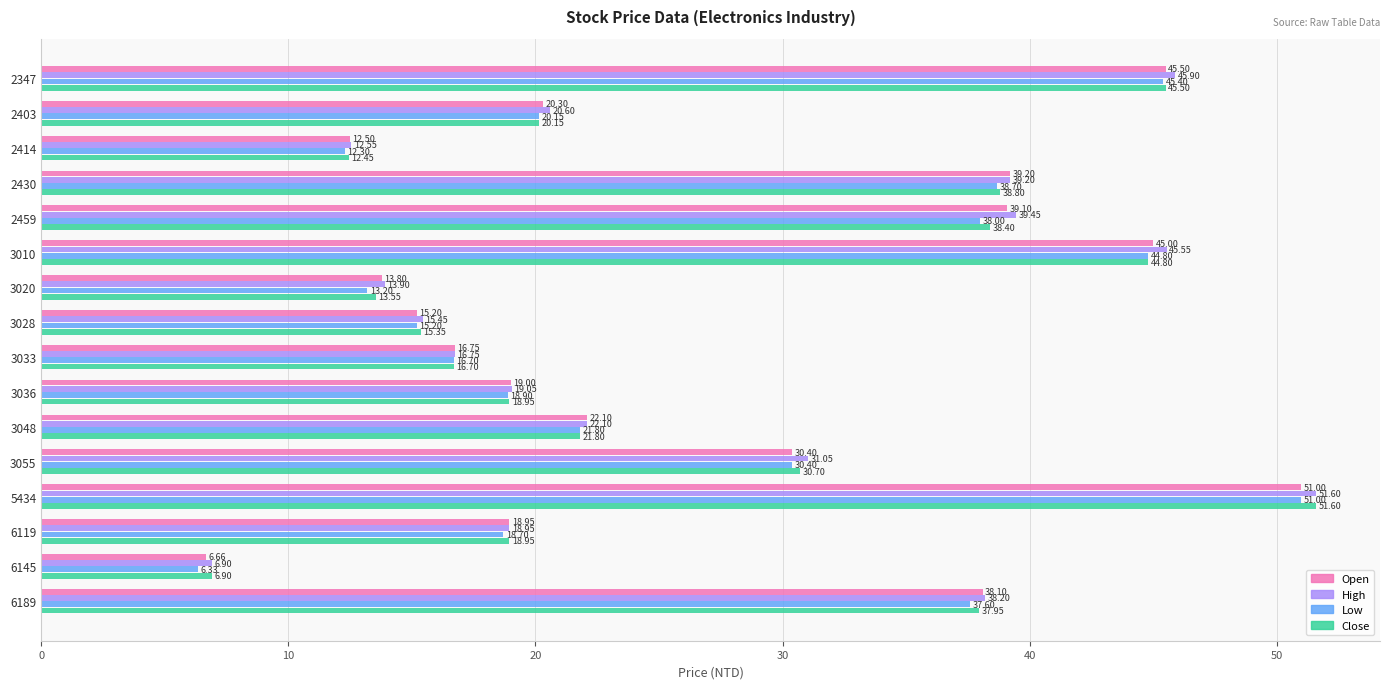

How many values in the Close series are below 21?

8